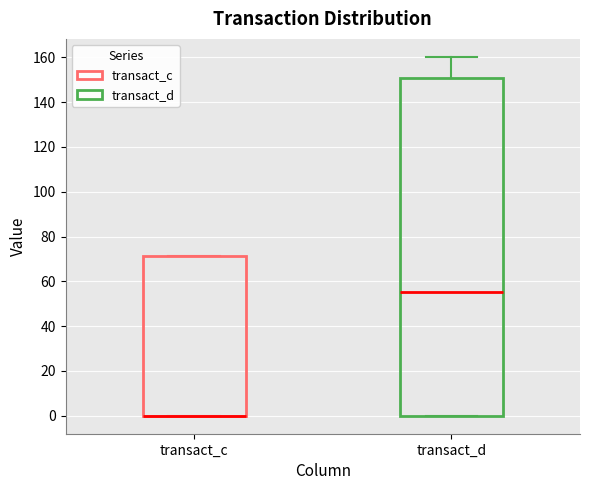

Which box is the tallest, from its lower edge to its upper edge?

transact_d